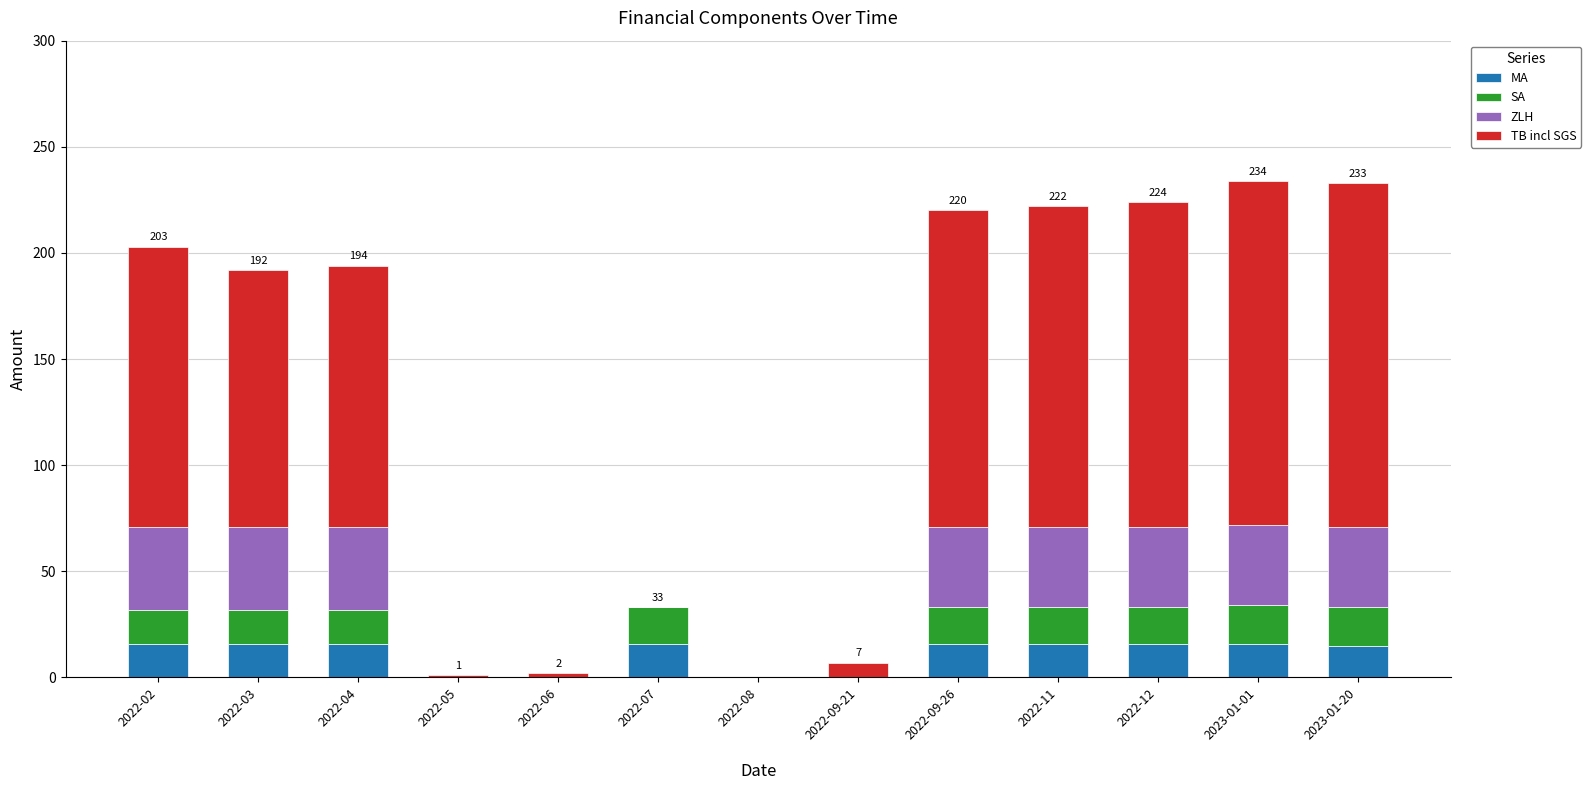

What is the maximum value for MA?

16